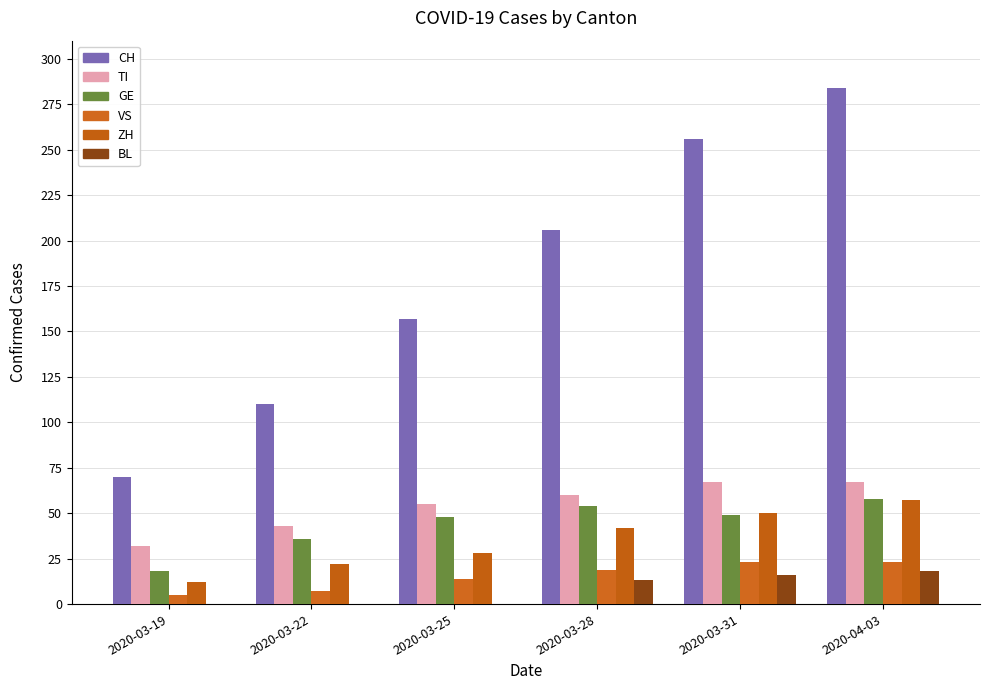

What is the spread (max minus min) of values at 2020-03-19?

70